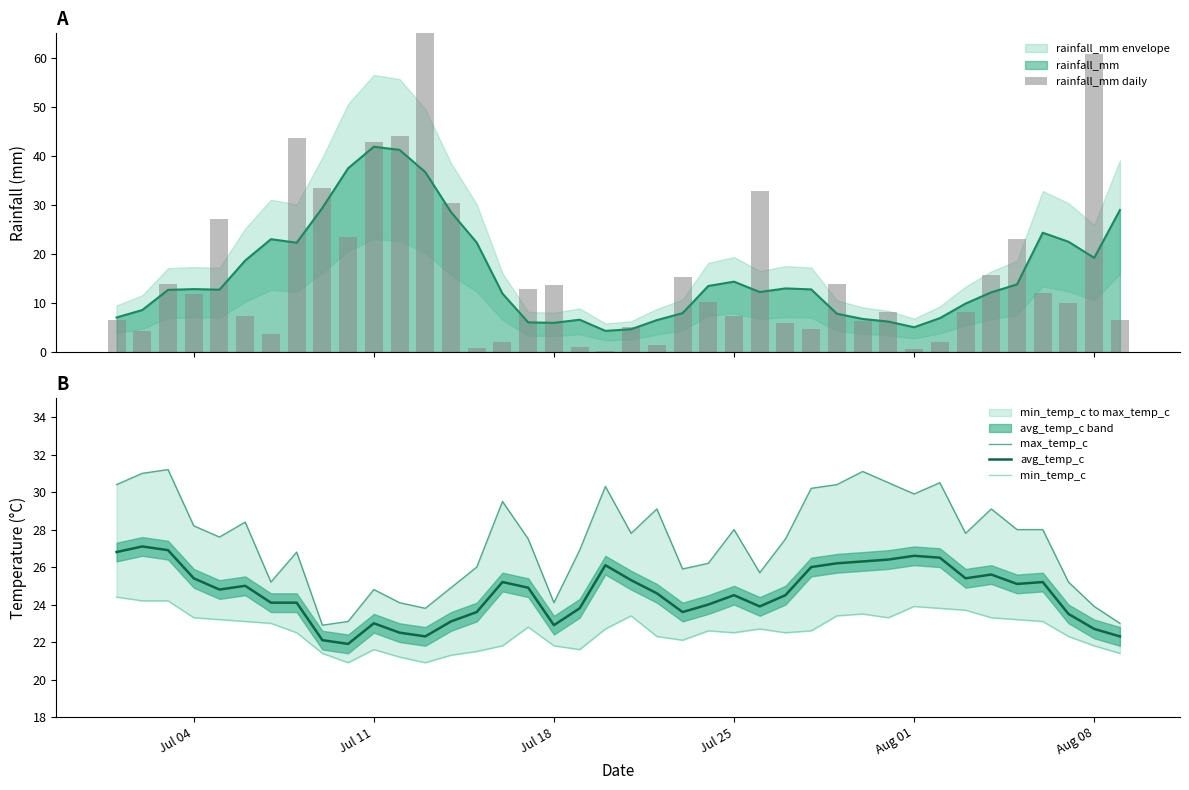

What is the lowest value of the avg_temp_c series?

21.9